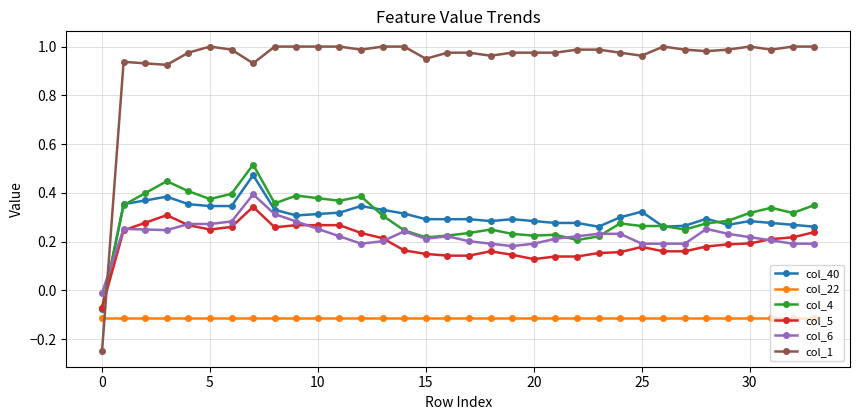

True or false: col_40 and col_22 cross at least once.

False